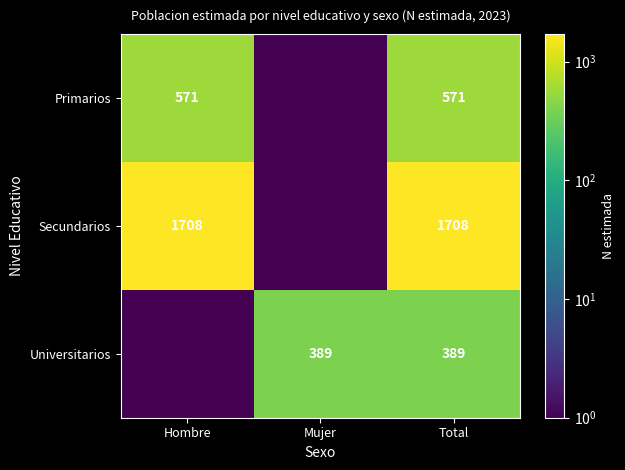

Is it true that Universitarios equals 203.8 at Total?

False